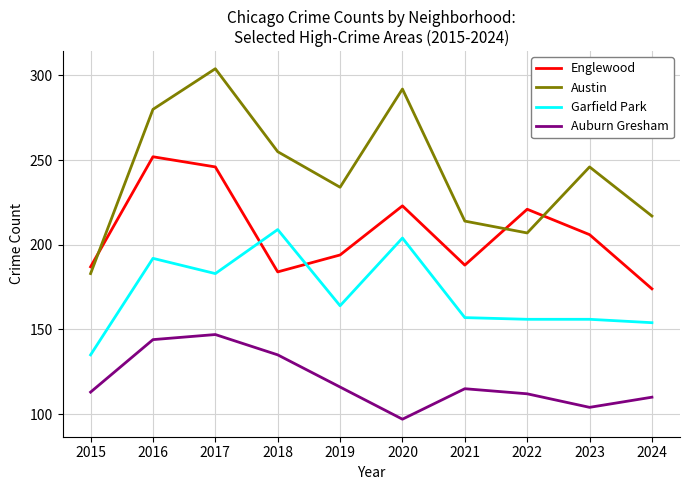

True or false: Garfield Park and Auburn Gresham cross at least once.

False